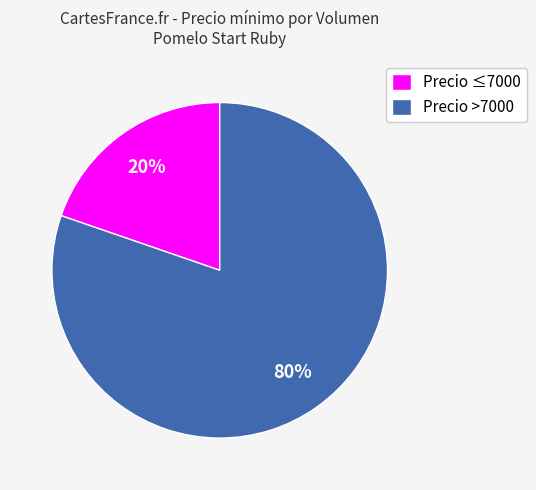

Is it true that Precio ≤7000 is 34% of the pie?

False